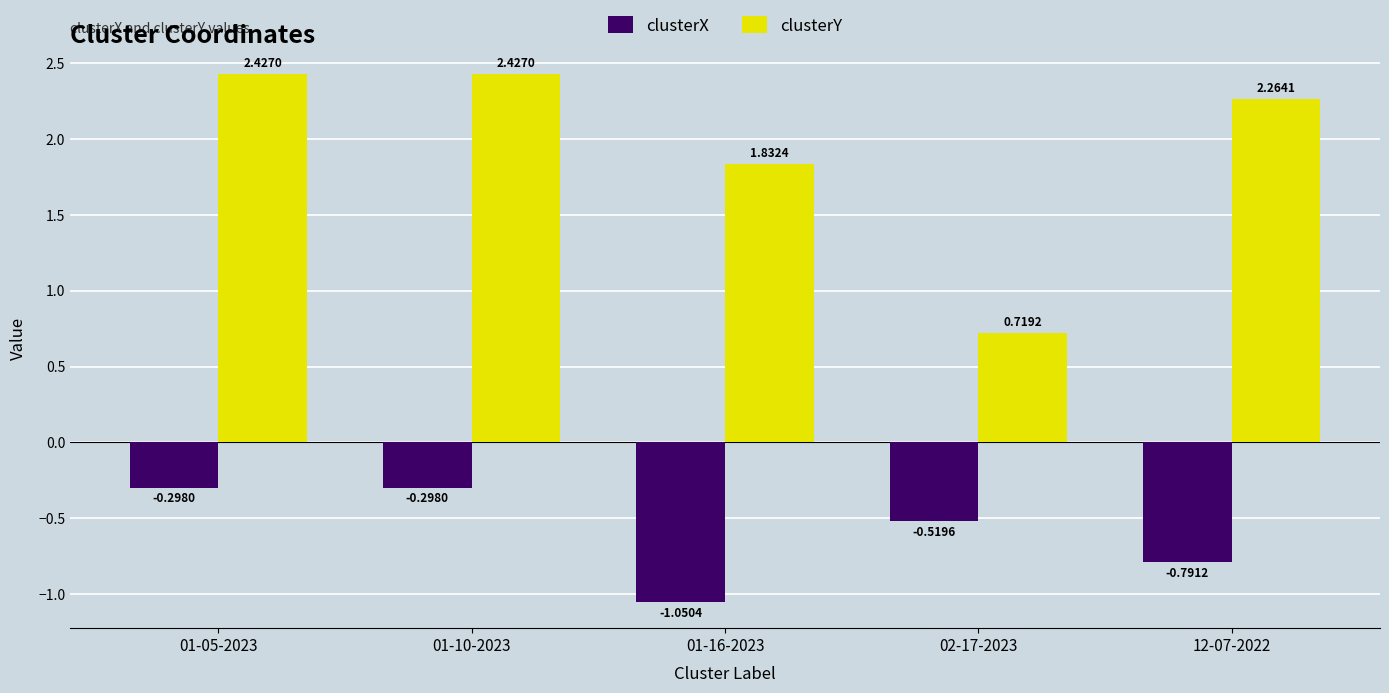

What is the difference between the highest and lowest values at 01-10-2023?

2.7